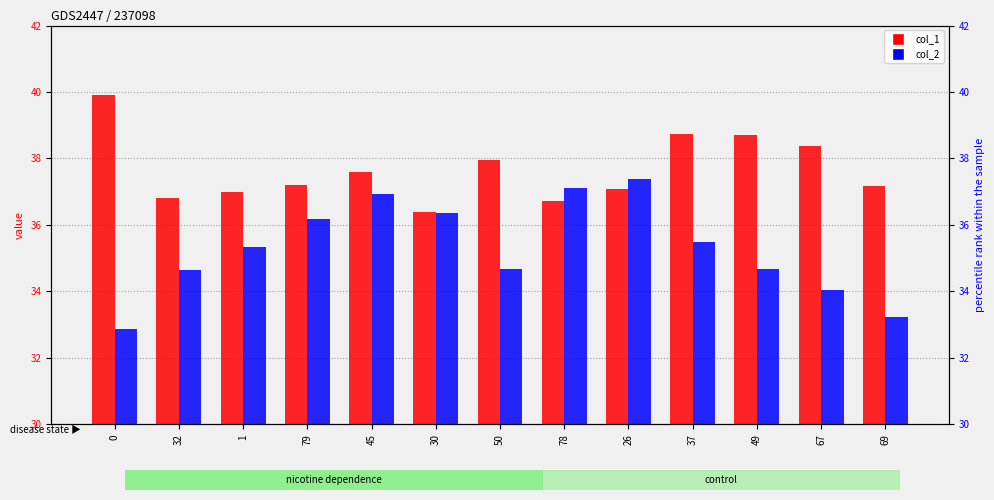

How many data points in col_2 are above 35?

7